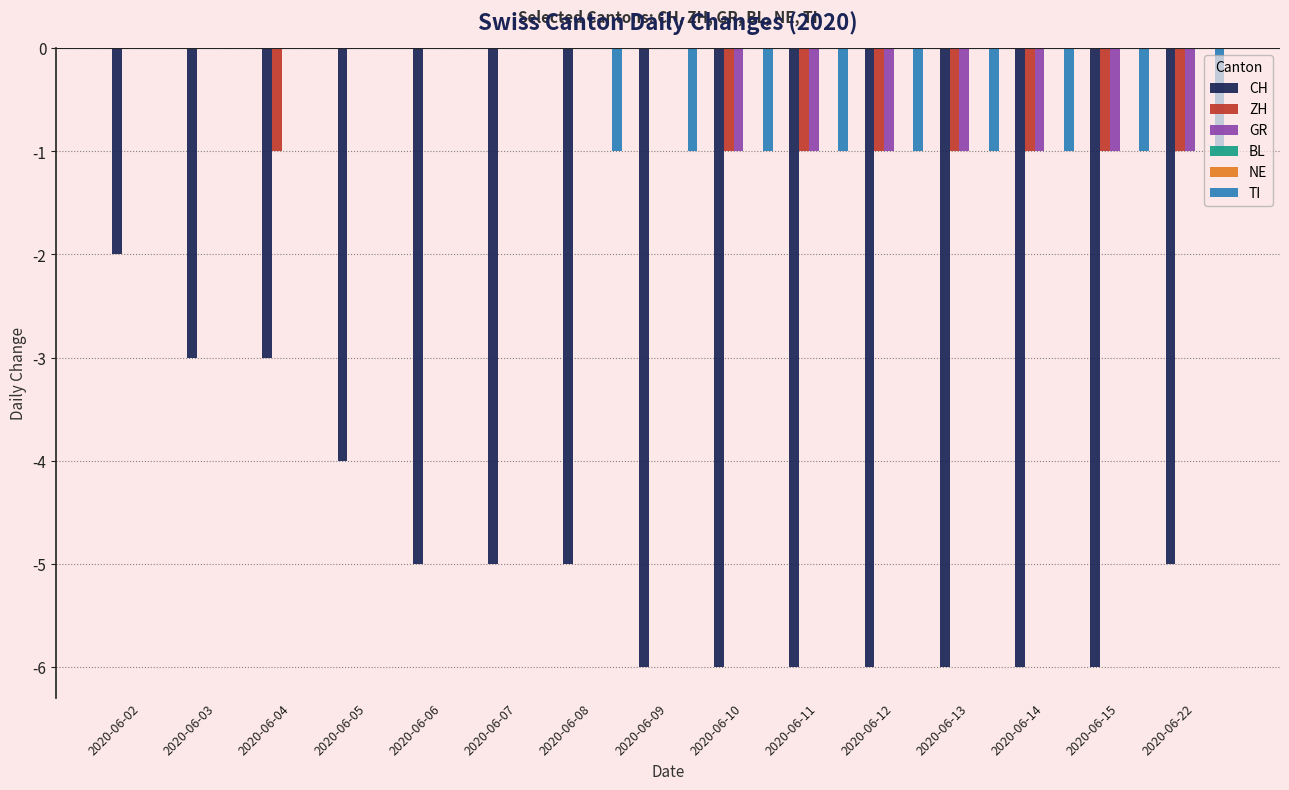

What are all the series names shown in the legend?

CH, ZH, GR, BL, NE, TI